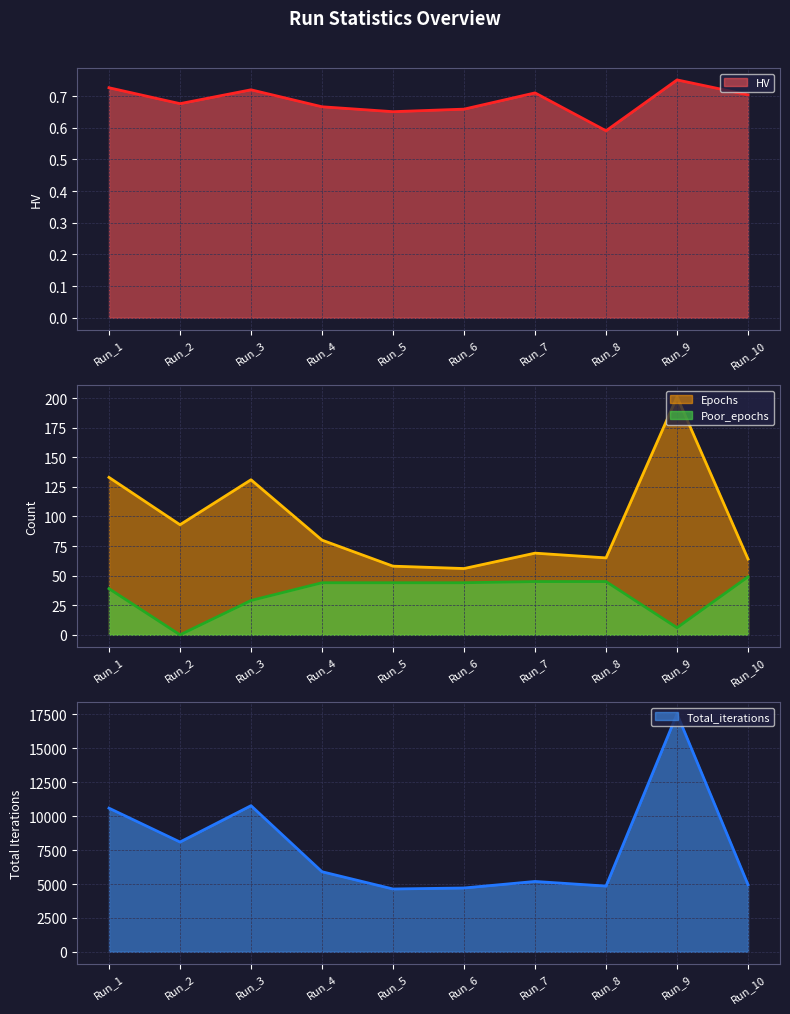

Reading left to right, extract all data points from this chart.

HV: Run_1=0.7	Run_2=0.7	Run_3=0.7	Run_4=0.7	Run_5=0.7	Run_6=0.7	Run_7=0.7	Run_8=0.6	Run_9=0.8	Run_10=0.7
Epochs: Run_1=133.0	Run_2=93.0	Run_3=131.0	Run_4=80.0	Run_5=58.0	Run_6=56.0	Run_7=69.0	Run_8=65.0	Run_9=201.0	Run_10=64.0
Poor_epochs: Run_1=39.0	Run_2=0.0	Run_3=29.0	Run_4=44.0	Run_5=44.0	Run_6=44.0	Run_7=45.0	Run_8=45.0	Run_9=6.0	Run_10=49.0
Total_iterations: Run_1=10593.0	Run_2=8097.0	Run_3=10776.0	Run_4=5905.0	Run_5=4633.0	Run_6=4707.0	Run_7=5188.0	Run_8=4848.0	Run_9=17543.0	Run_10=4946.0